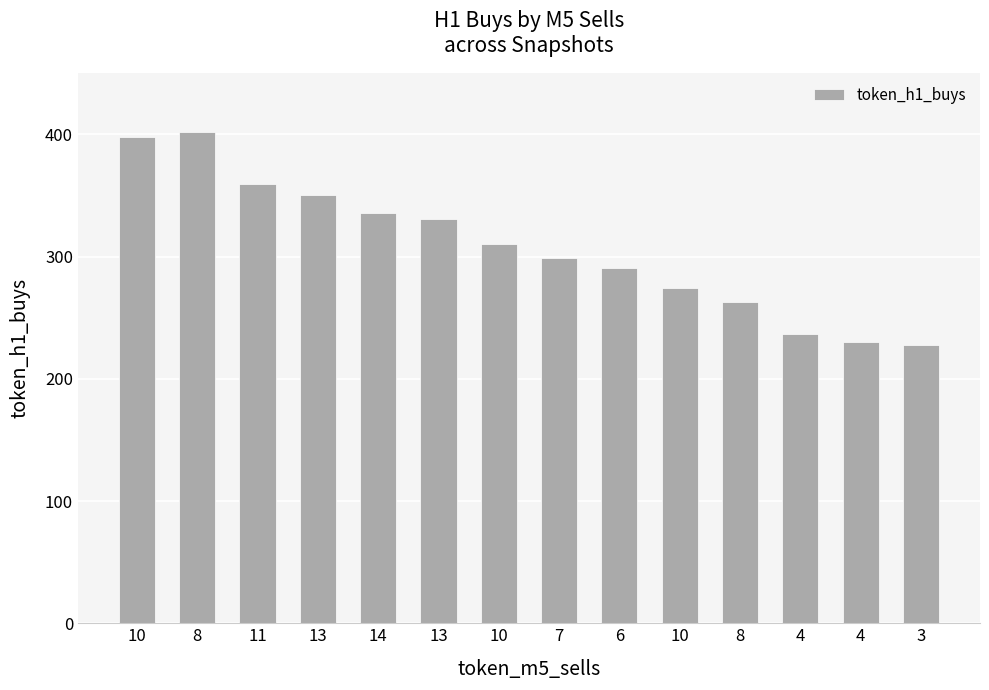

Does the chart contain stacked bars?

No